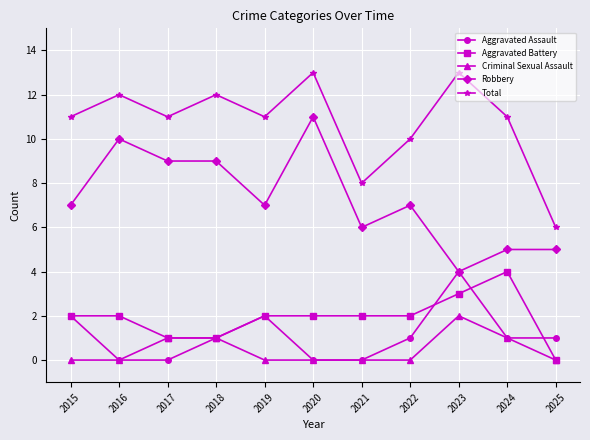

What is the value of the Aggravated Battery point at the 9th from the left?

3